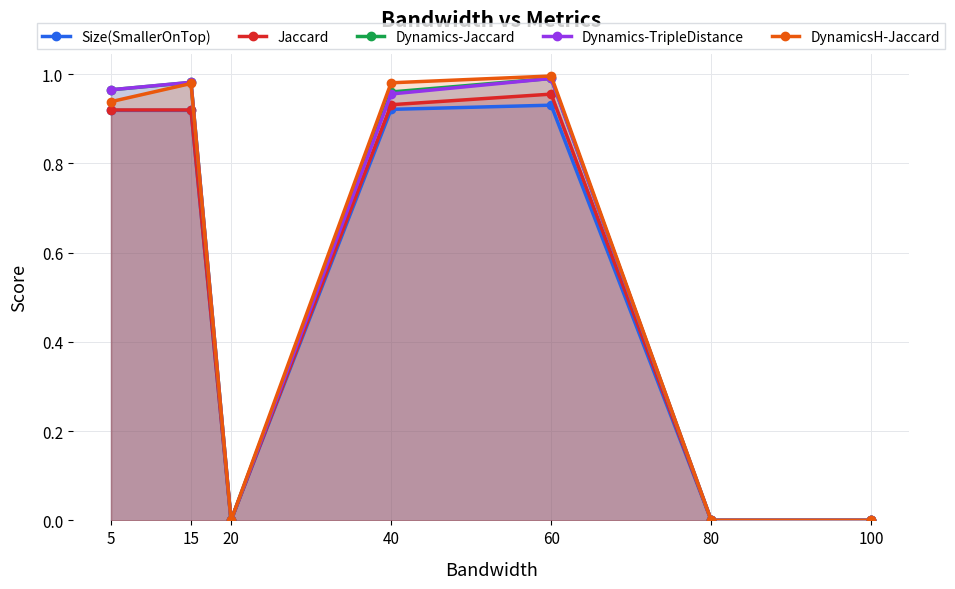

Reading left to right, list all the values displayed in this chart.

Size(SmallerOnTop): 0.9	0.9	0.0	0.9	0.9	0.0	0.0
Jaccard: 0.9	0.9	0.0	0.9	1.0	0.0	0.0
Dynamics-Jaccard: 1.0	1.0	0.0	1.0	1.0	0.0	0.0
Dynamics-TripleDistance: 1.0	1.0	0.0	1.0	1.0	0.0	0.0
DynamicsH-Jaccard: 0.9	1.0	0.0	1.0	1.0	0.0	0.0